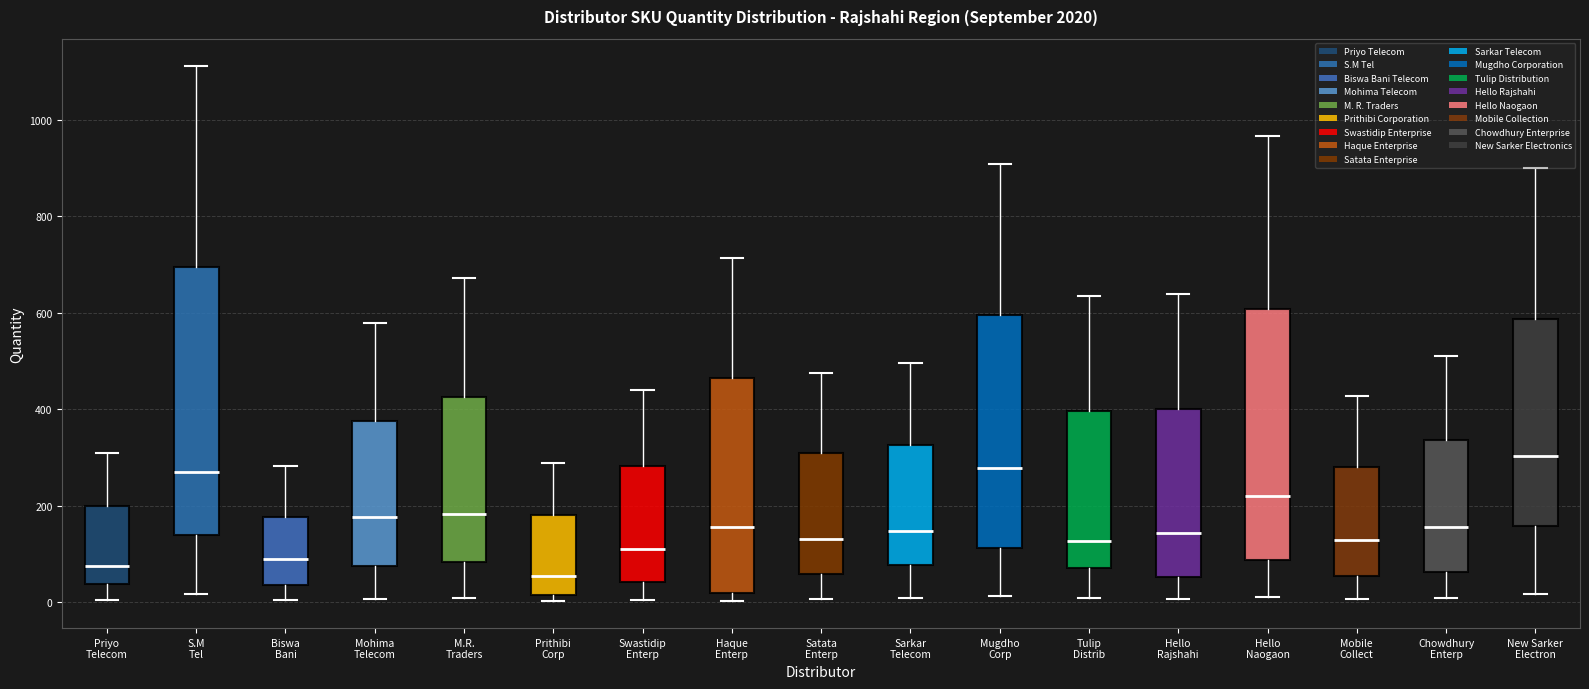

Reading left to right, transcribe this box plot: for each box, give where its median line is, the range the box spans, and where its two whiskers end, as read against the y-axis. The values are not printed on the chart, so give them approximately, as read against the axis.

Priyo Telecom: median 80, box 40 to 200, whiskers 0 to 320
S.M Tel: median 280, box 140 to 700, whiskers 20 to 1120
Biswa Bani: median 100, box 40 to 180, whiskers 0 to 280
Mohima Telecom: median 180, box 80 to 380, whiskers 0 to 580
M.R. Traders: median 180, box 80 to 420, whiskers 0 to 680
Prithibi Corp: median 60, box 20 to 180, whiskers 0 to 280
Swastidip Enterp: median 100, box 40 to 280, whiskers 0 to 440
Haque Enterp: median 160, box 20 to 460, whiskers 0 to 720
Satata Enterp: median 140, box 60 to 300, whiskers 0 to 480
Sarkar Telecom: median 140, box 80 to 320, whiskers 0 to 500
Mugdho Corp: median 280, box 120 to 600, whiskers 20 to 900
Tulip Distrib: median 120, box 80 to 400, whiskers 0 to 640
Hello Rajshahi: median 140, box 60 to 400, whiskers 0 to 640
Hello Naogaon: median 220, box 80 to 600, whiskers 20 to 960
Mobile Collect: median 120, box 60 to 280, whiskers 0 to 420
Chowdhury Enterp: median 160, box 60 to 340, whiskers 0 to 520
New Sarker Electron: median 300, box 160 to 580, whiskers 20 to 900